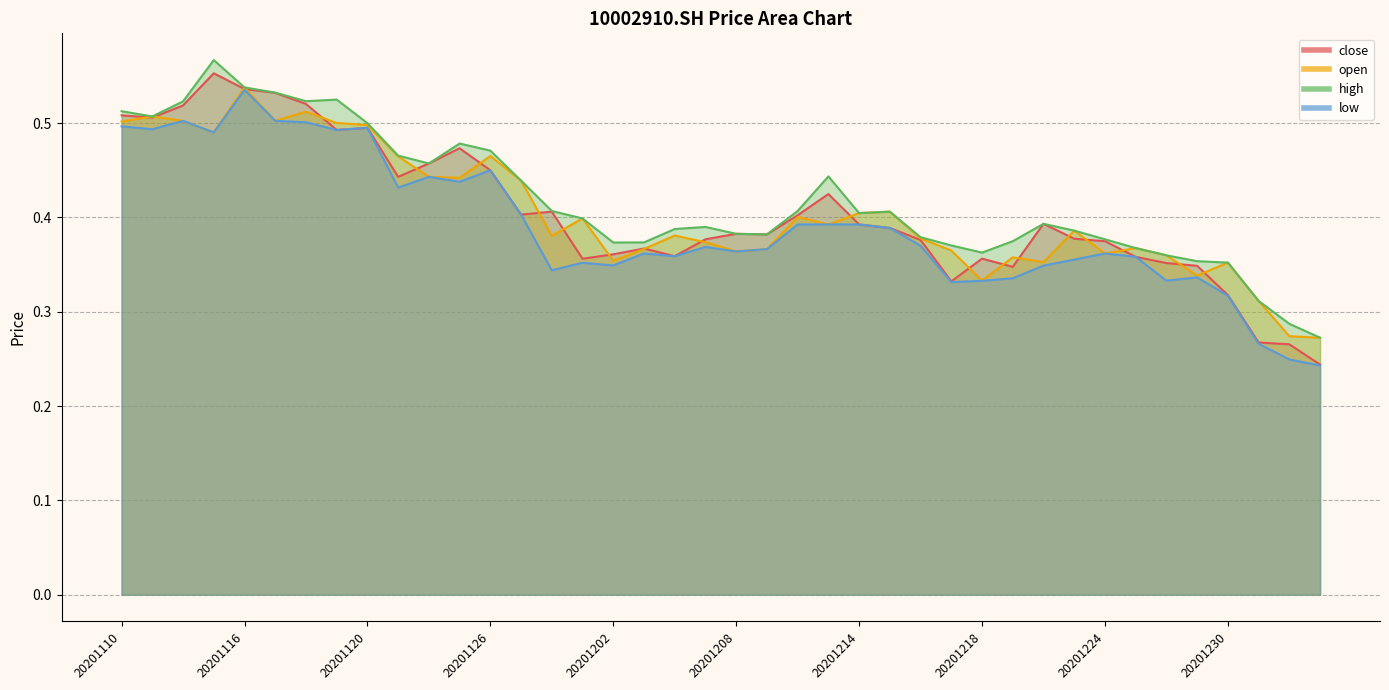

At which category is the sum across all series the highest?

20201116